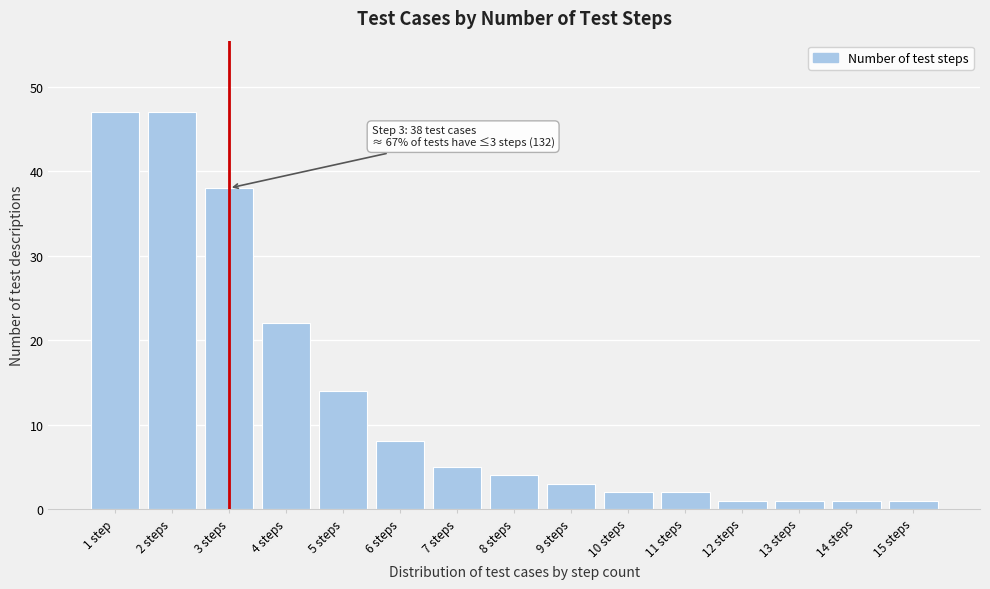

Reading left to right, list all the values displayed in this chart.

47	47	38	22	14	8	5	4	3	2	2	1	1	1	1